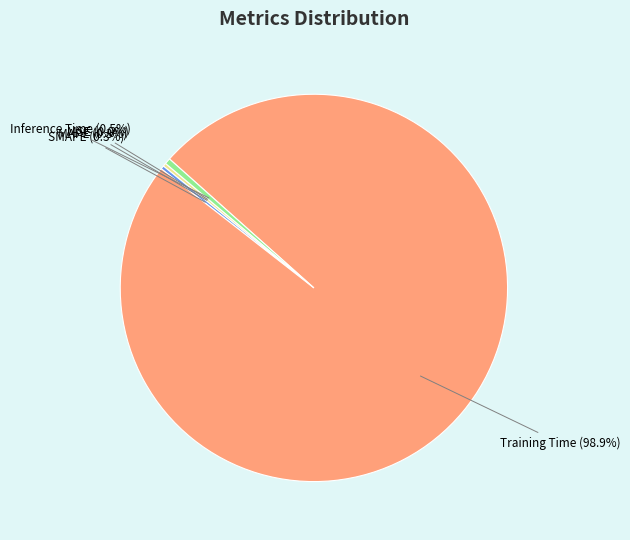

Does any single category account for the majority?

Yes